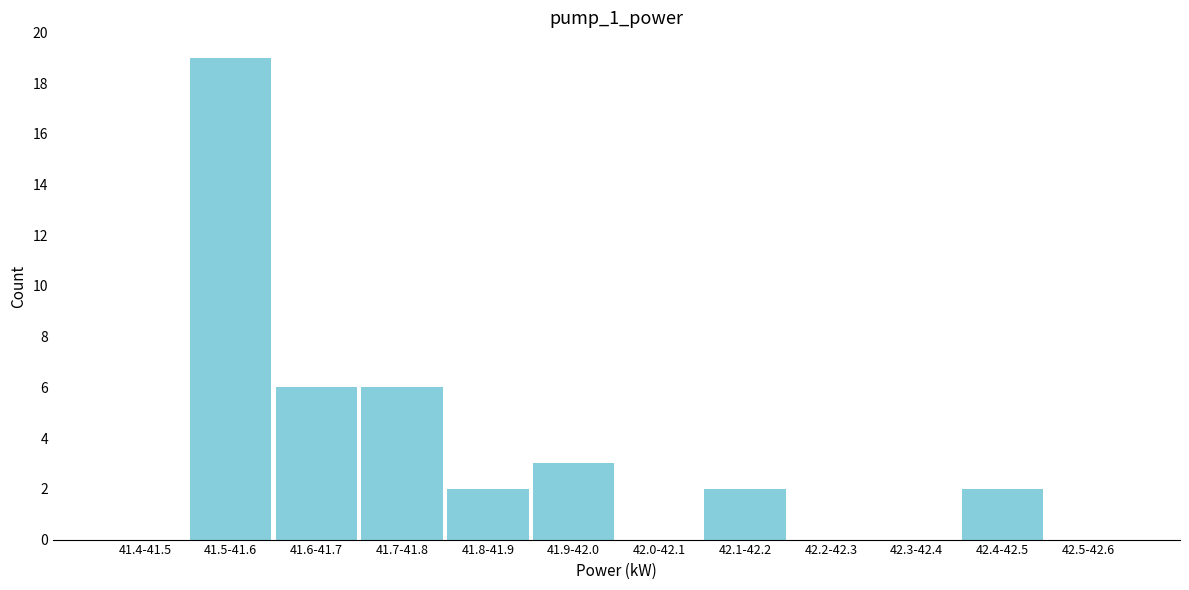

Reading left to right, what are all the values shown in this chart?

41.4-41.5=0	41.5-41.6=19	41.6-41.7=6	41.7-41.8=6	41.8-41.9=2	41.9-42.0=3	42.0-42.1=0	42.1-42.2=2	42.2-42.3=0	42.3-42.4=0	42.4-42.5=2	42.5-42.6=0